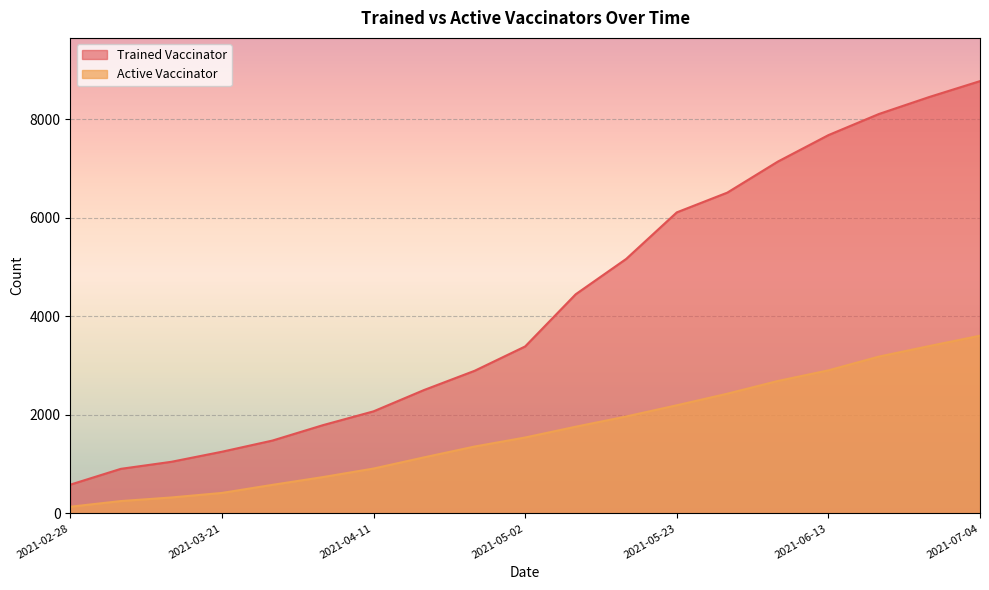

What is the sum of all Active Vaccinator values?

31526